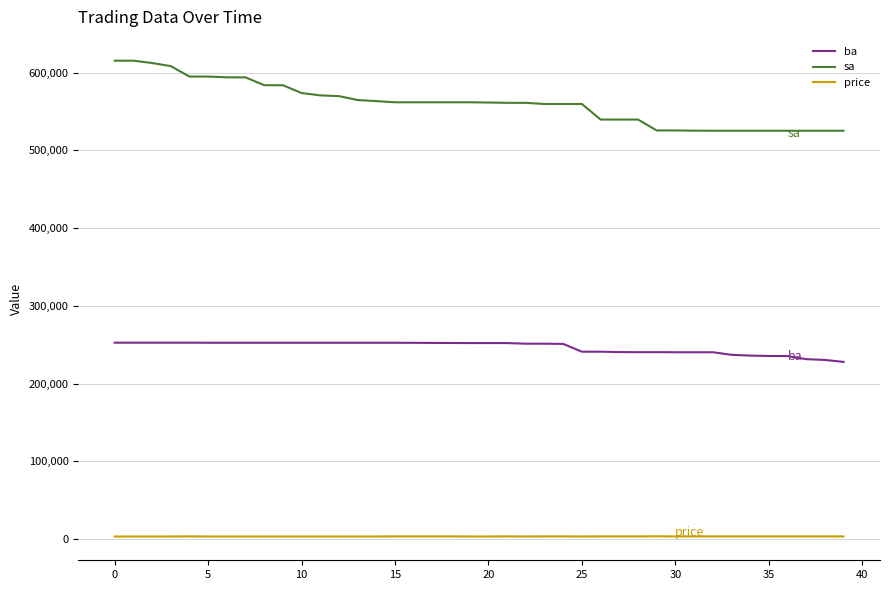

Count the number of categories in the chart.

40